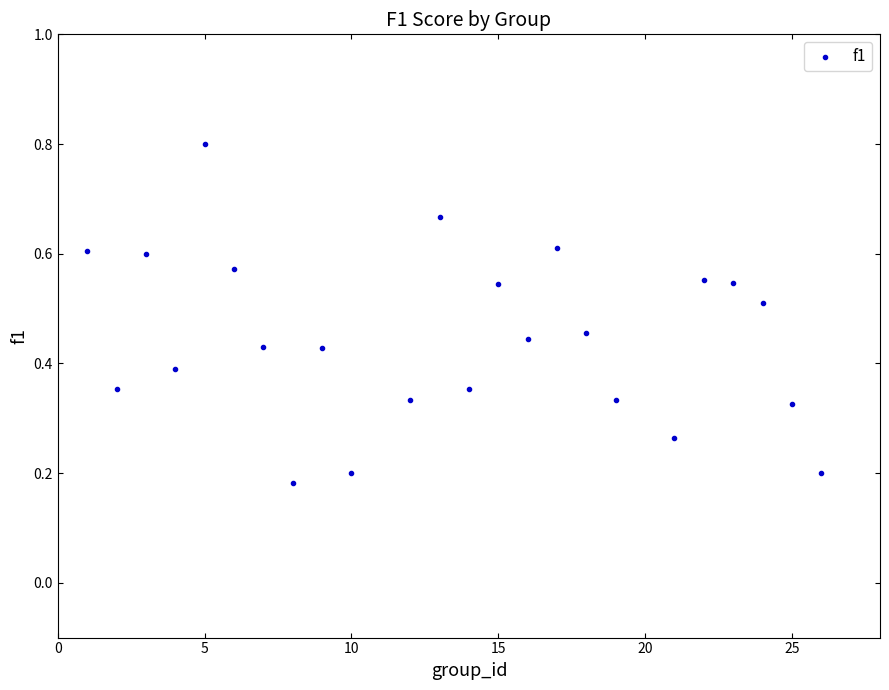

What is the range of X values (max minus min)?

25.0